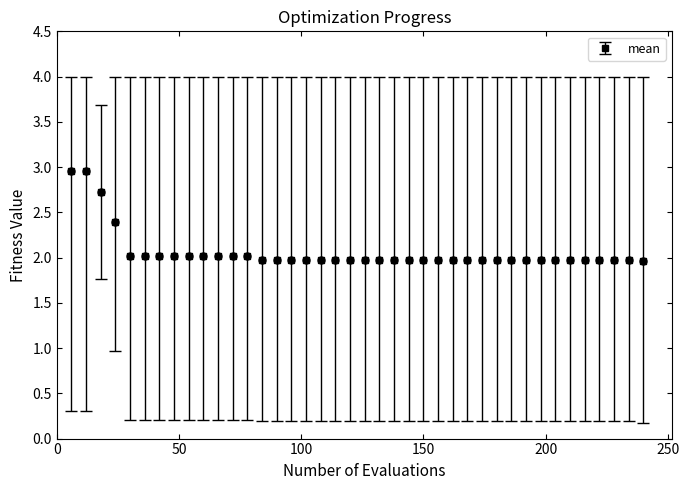

What is the value of the 15th point from the left?

2.0